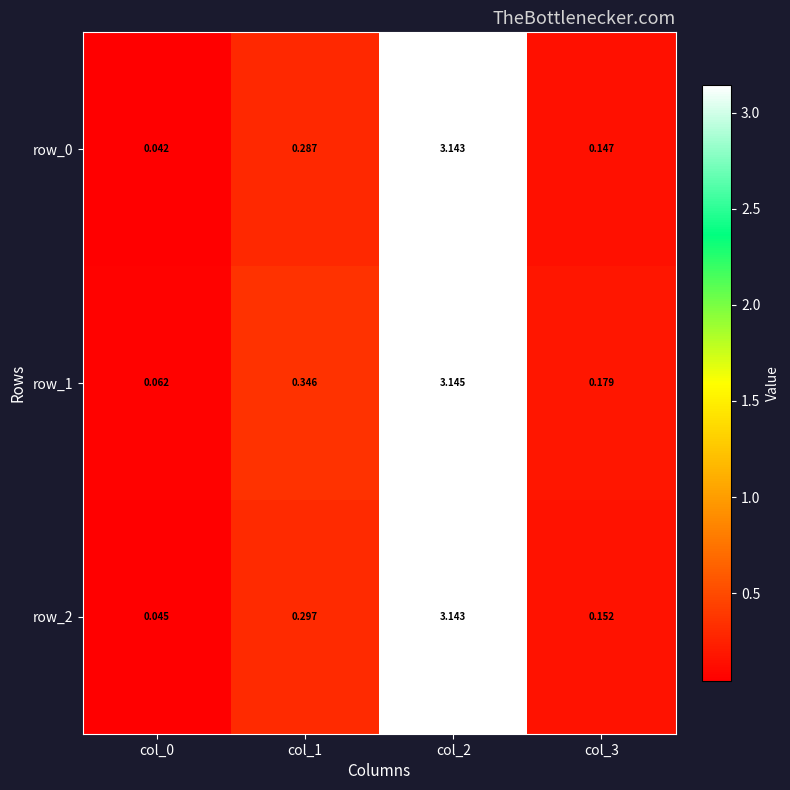

Is the value of row_0 at col_1 greater than the value of row_1 at col_3?

Yes